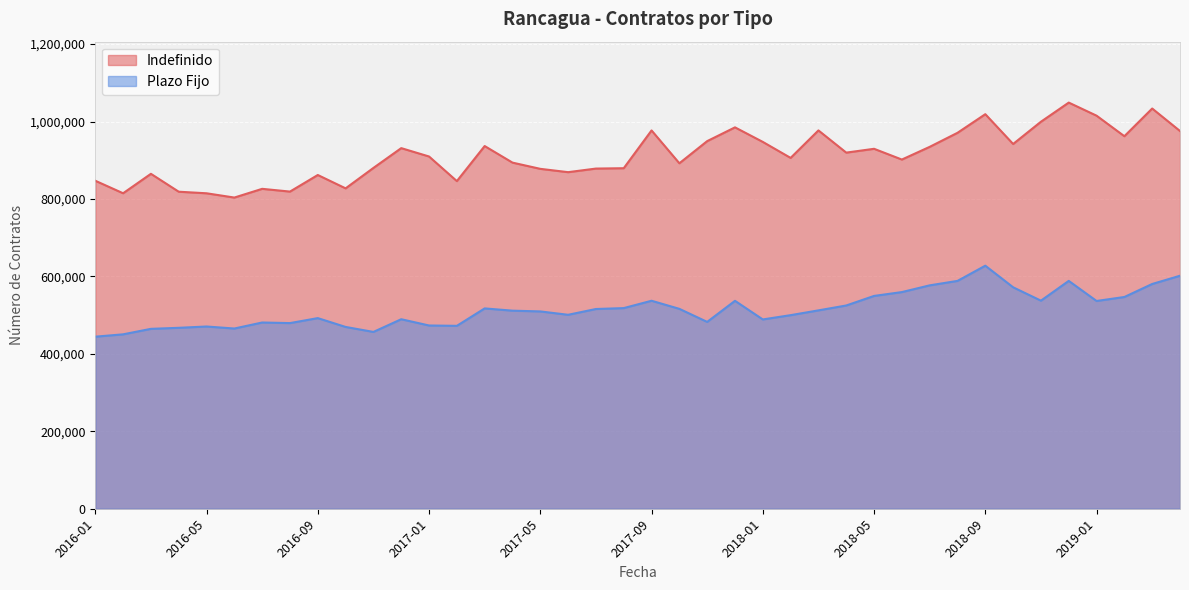

Reading right to left, transcribe all the data shown in this chart.

Indefinido: 2019-04=975569	2019-03=1033663	2019-02=962133	2019-01=1015184	2018-12=1048987	2018-11=999556	2018-10=942061	2018-09=1019040	2018-08=970925	2018-07=934660	2018-06=901870	2018-05=929643	2018-04=919765	2018-03=977115	2018-02=906119	2018-01=947429	2017-12=985017	2017-11=949463	2017-10=892260	2017-09=977071	2017-08=879490	2017-07=878565	2017-06=869280	2017-05=877862	2017-04=893954	2017-03=936744	2017-02=846208	2017-01=909759	2016-12=931365	2016-11=880217	2016-10=827475	2016-09=861966	2016-08=819138	2016-07=826235	2016-06=803708	2016-05=814746	2016-04=818802	2016-03=865016	2016-02=814803	2016-01=847150
Plazo Fijo: 2019-04=601791	2019-03=580495	2019-02=546886	2019-01=536598	2018-12=588487	2018-11=537414	2018-10=571941	2018-09=627736	2018-08=588448	2018-07=576952	2018-06=559573	2018-05=549630	2018-04=524947	2018-03=512342	2018-02=499971	2018-01=488917	2017-12=537008	2017-11=482545	2017-10=516259	2017-09=537184	2017-08=518196	2017-07=515865	2017-06=500922	2017-05=509616	2017-04=511570	2017-03=517396	2017-02=472385	2017-01=473294	2016-12=489454	2016-11=456667	2016-10=469552	2016-09=492339	2016-08=479492	2016-07=480989	2016-06=465463	2016-05=470668	2016-04=467296	2016-03=464606	2016-02=450445	2016-01=444398